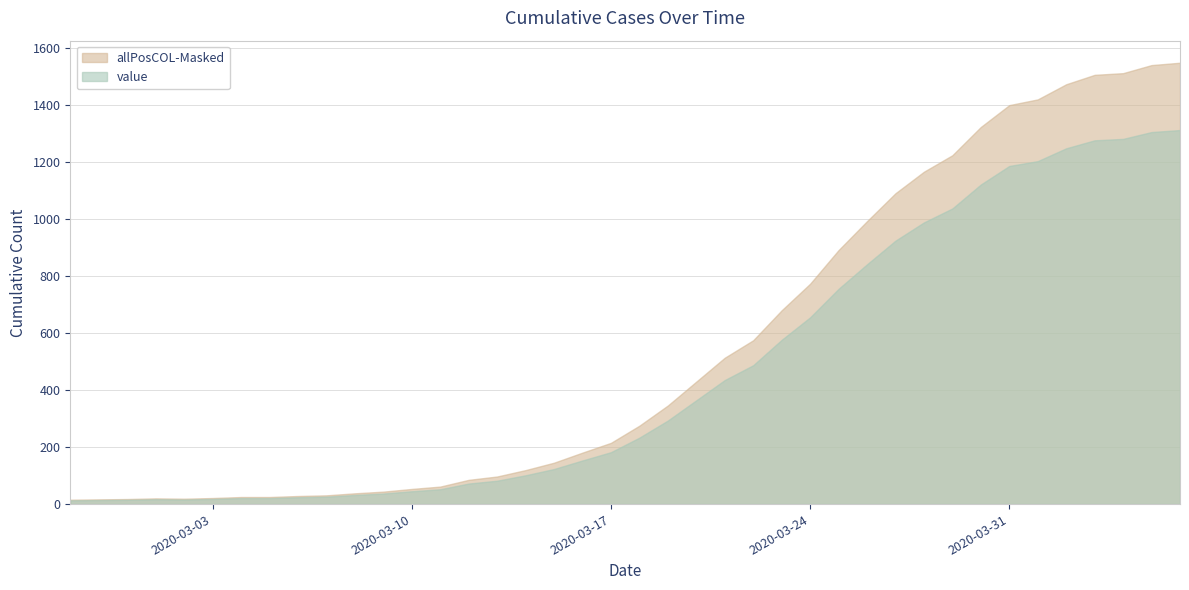

What is the value of the 25th point from the left?

487